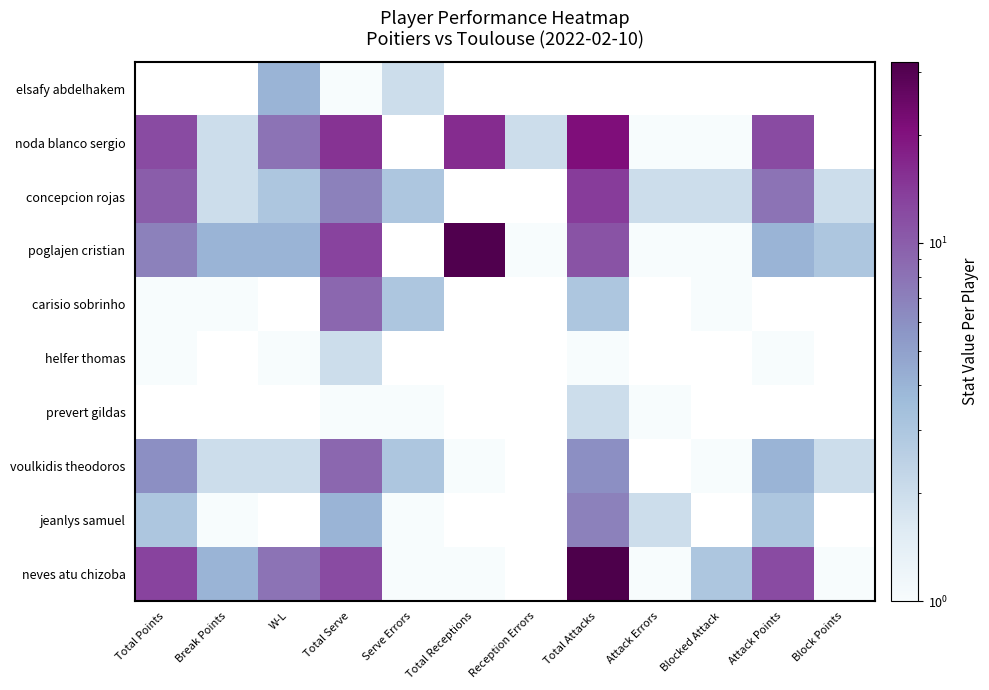

Which label corresponds to the largest value in the chart?

Total Attacks